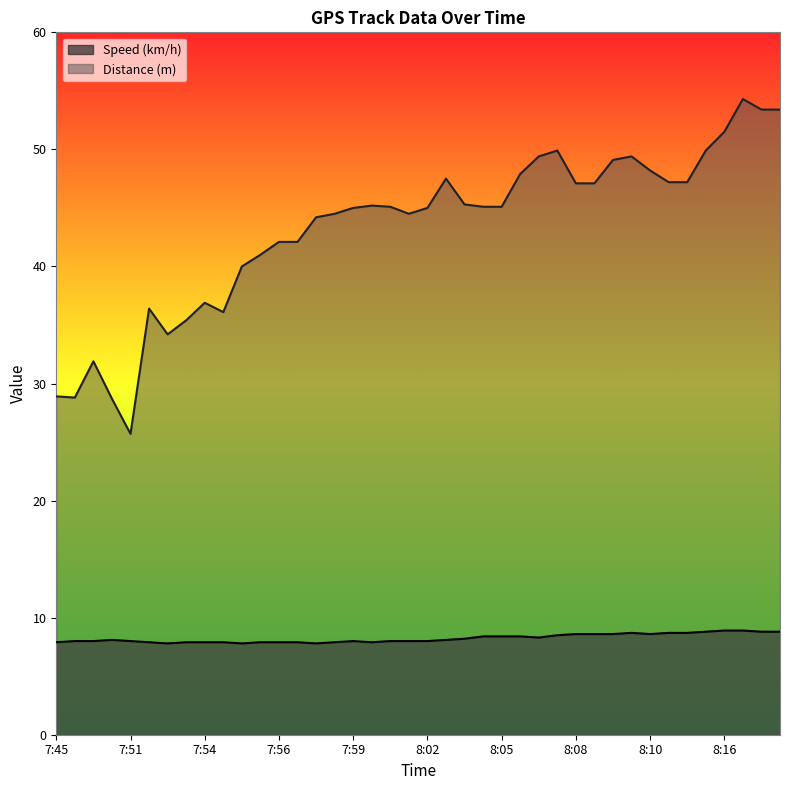

Is it true that Speed (km/h) equals 1.7 at 8:08?

False